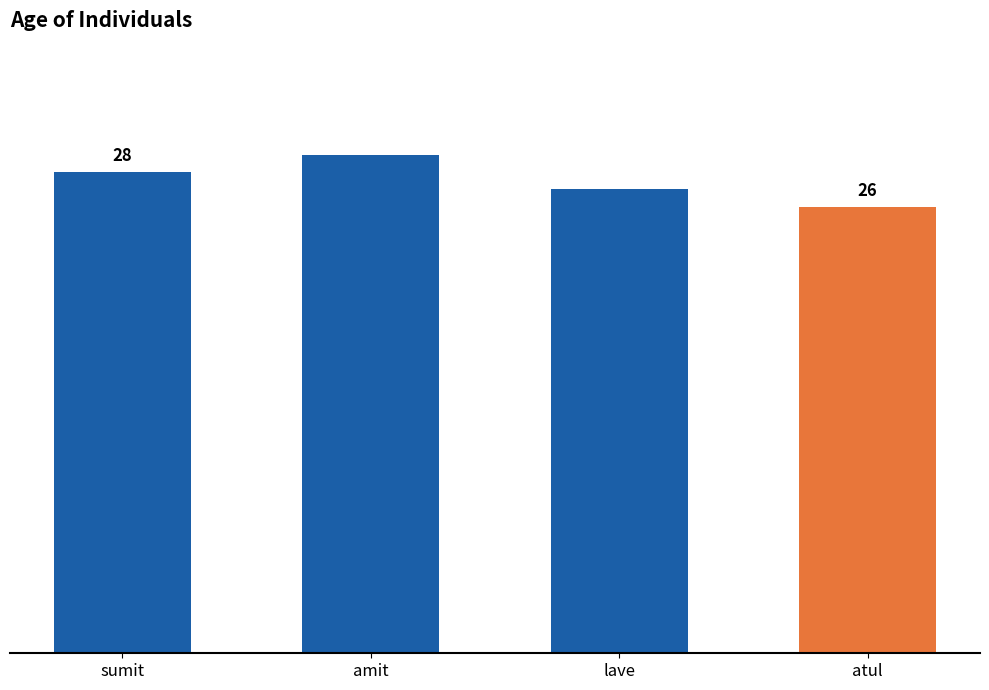

Between atul and amit, which is larger?

amit